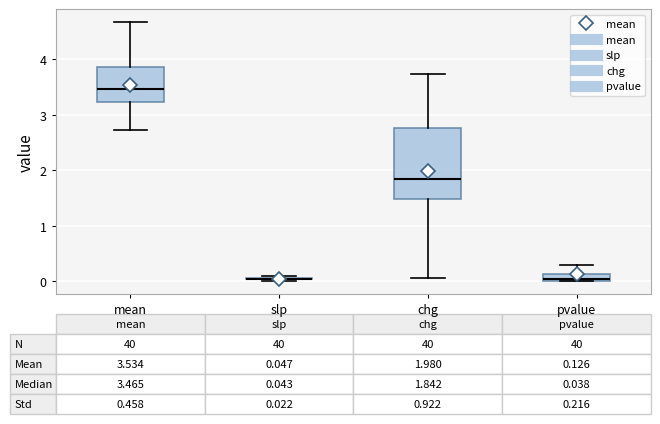

Comparing the boxes themselves (not the whiskers), which one is the tallest?

chg